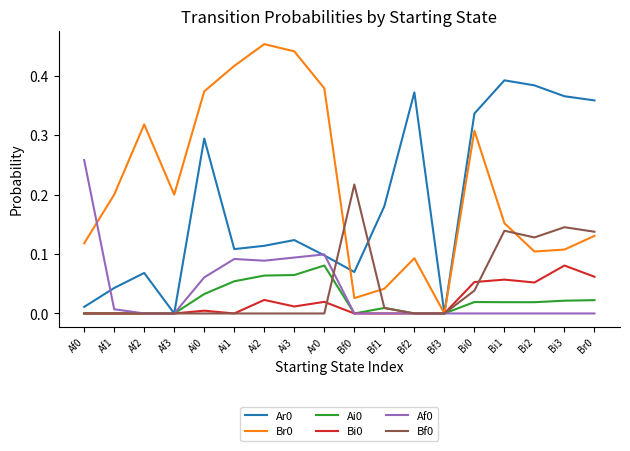

What position from the left is Af2?

3